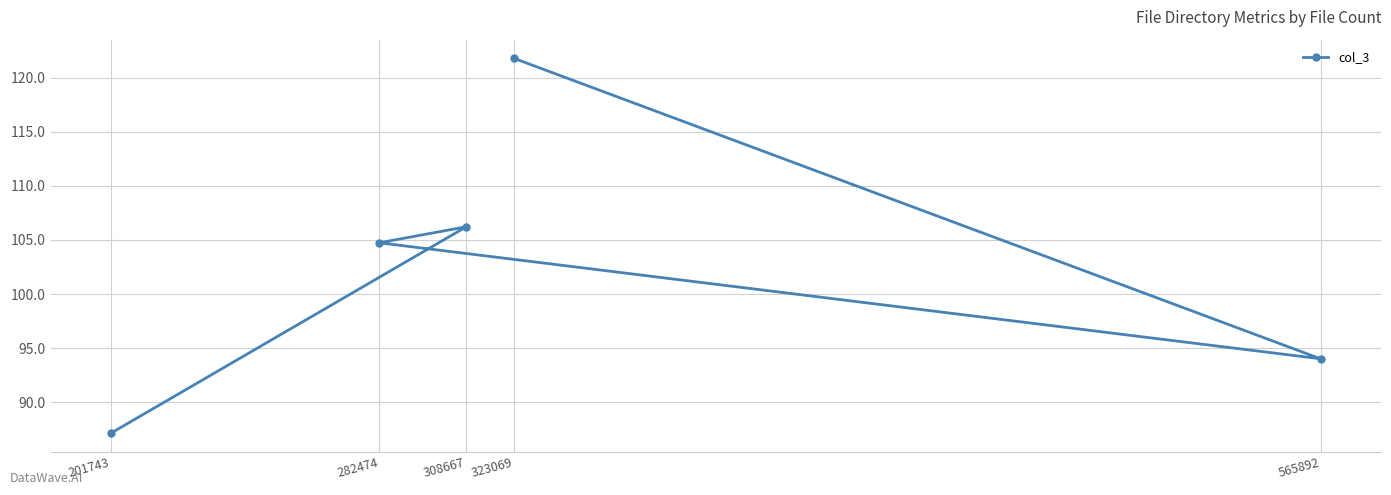

How many values exceed 104?

3